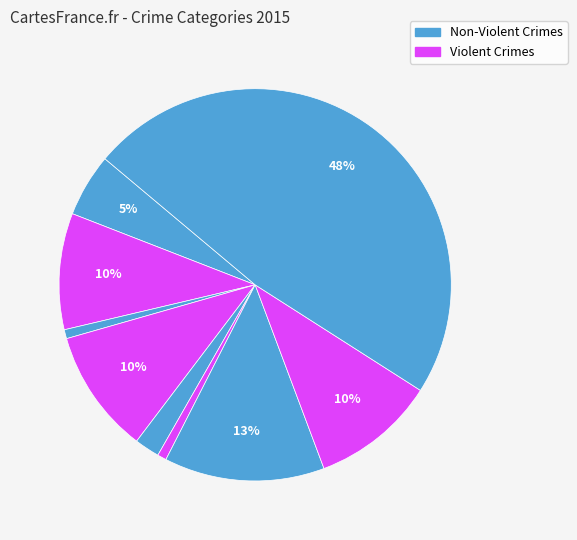

How many segments does this pie chart have?

9